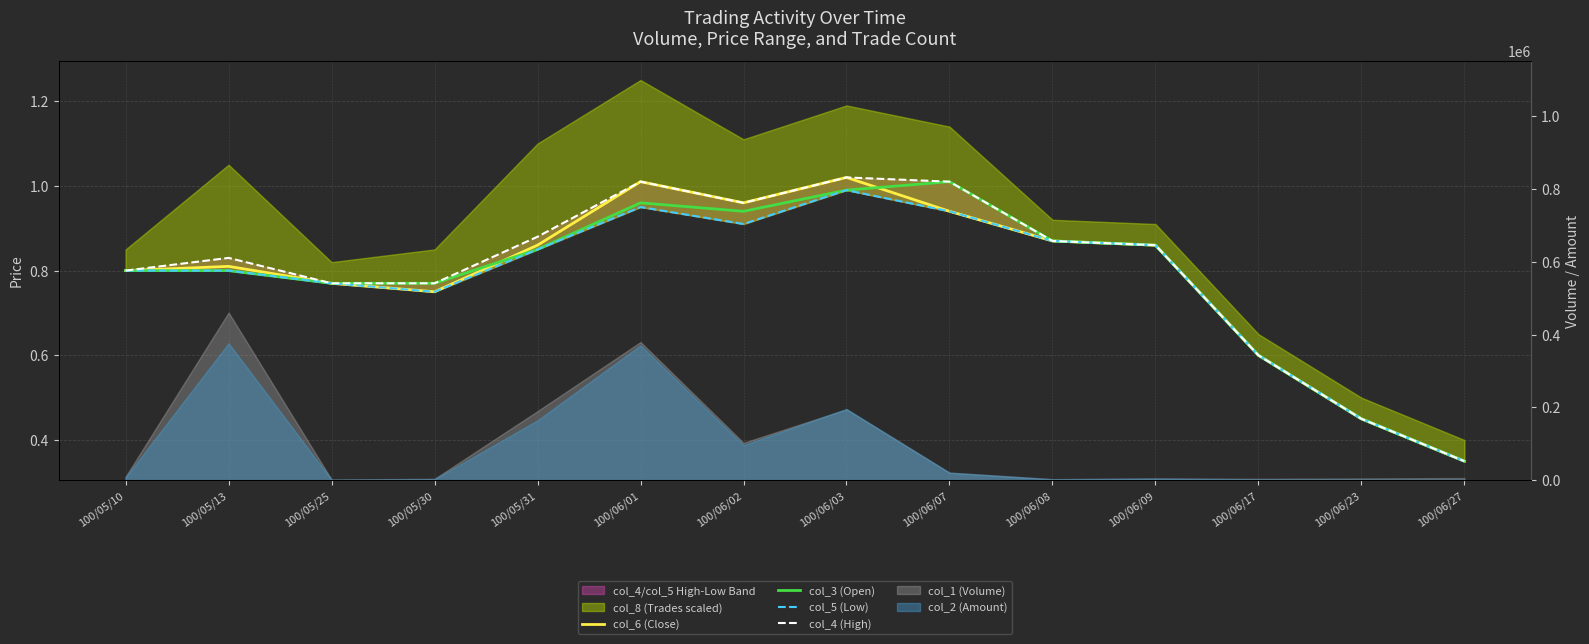

The value of col_4 (High) at 100/06/01 is 0.6. True or false?

False